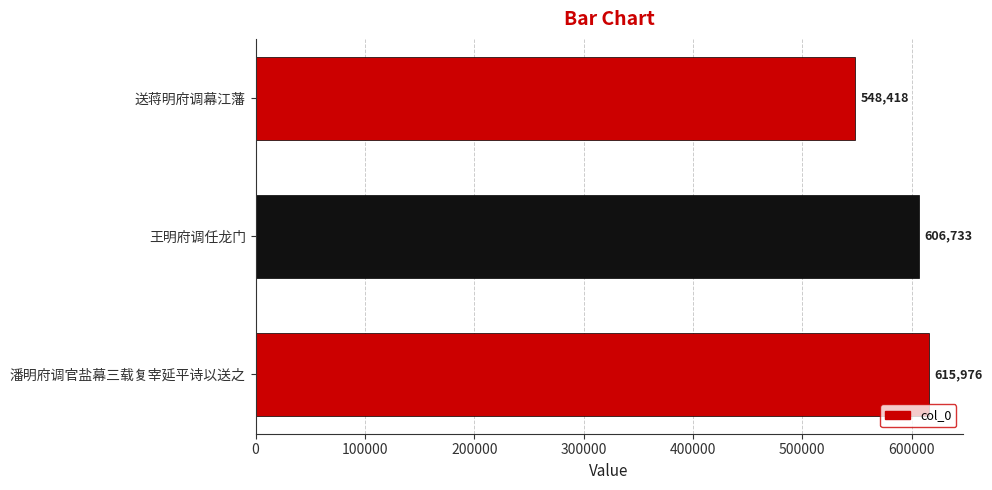

Reading bottom to top, list all the values displayed in this chart.

潘明府调官盐幕三载复宰延平诗以送之=615976	王明府调任龙门=606733	送蒋明府调幕江藩=548418